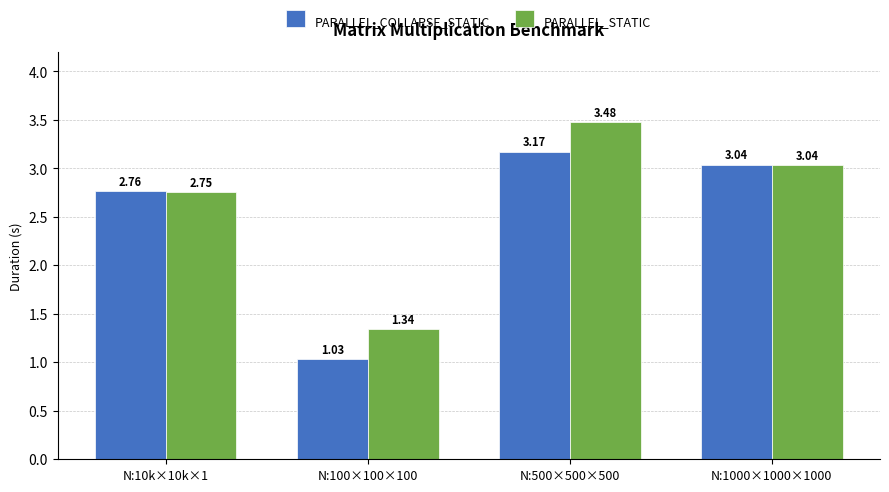

Between N:10k×10k×1 and N:1000×1000×1000, which series saw the biggest shift?

PARALLEL_STATIC